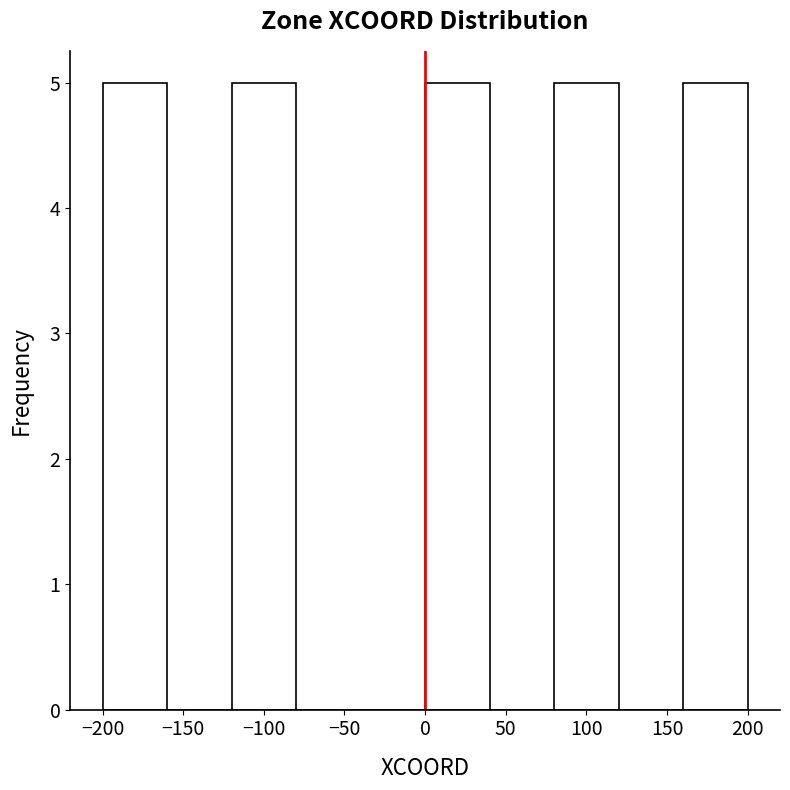

Reading left to right, list every bar in this chart as the range it spans on the x-axis followed by its height. The values are not printed on the chart, so give them approximately, as read against the axis.

-200 to -160: 5
-160 to -120: 0
-120 to -80: 5
-80 to -40: 0
-40 to 0: 0
0 to 40: 5
40 to 80: 0
80 to 120: 5
120 to 160: 0
160 to 200: 5